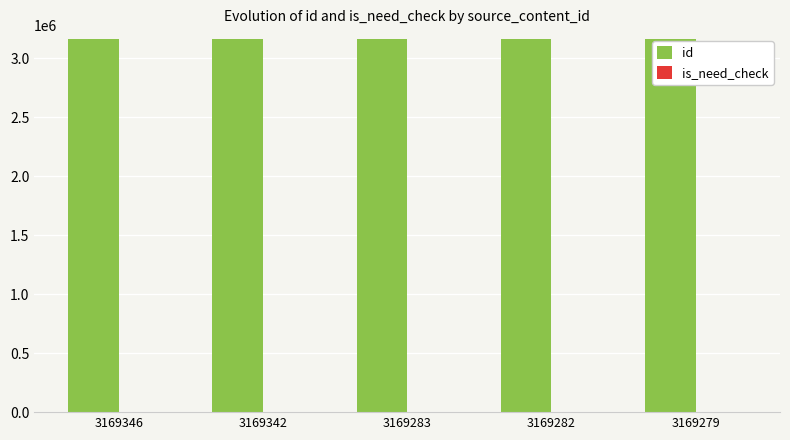

How many groups of bars are there?

5